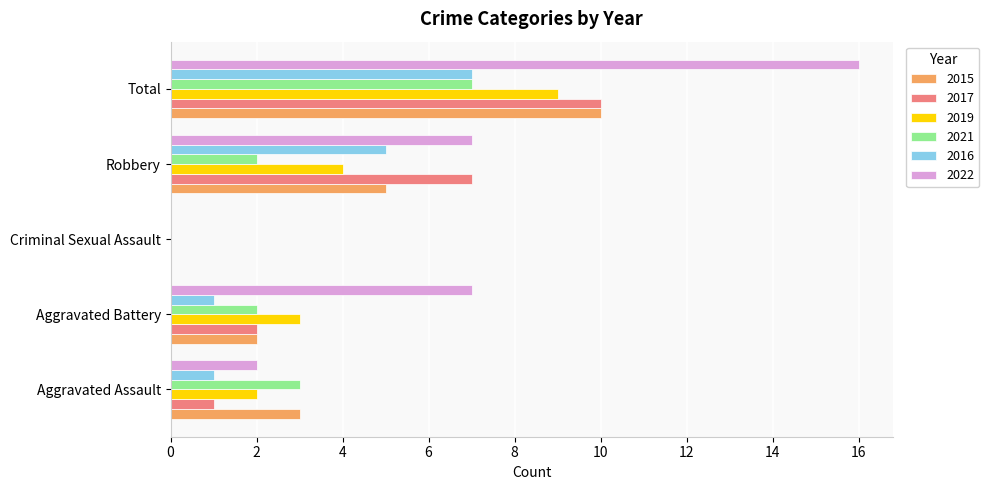

Is it true that 2015 equals 7 at Robbery?

False